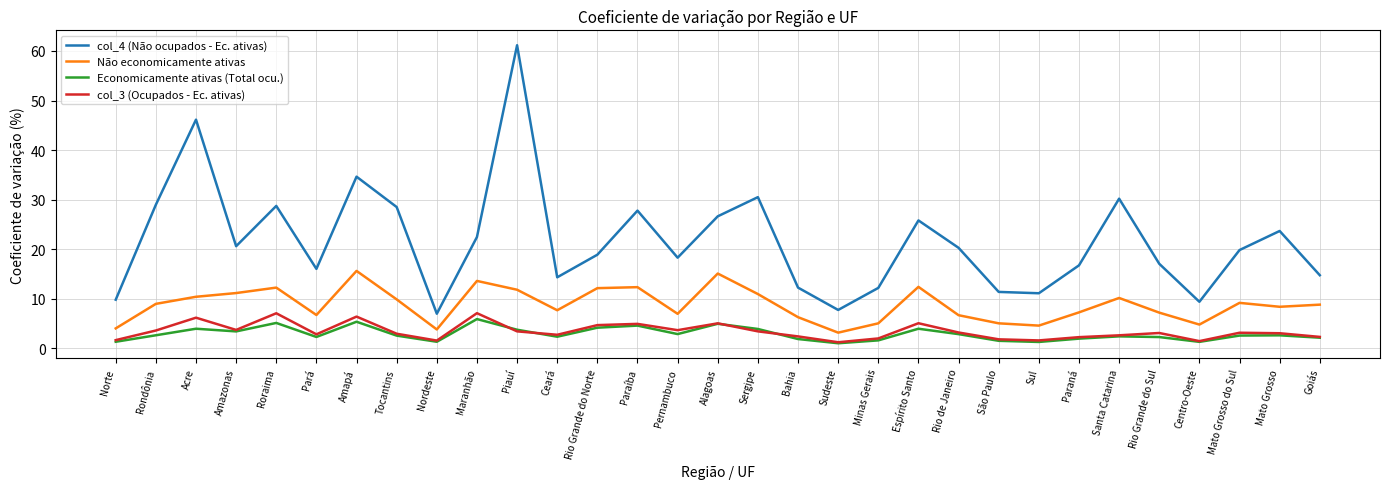

What is the difference between the maximum and minimum values in the col_3 (Ocupados - Ec. ativas) series?

5.9